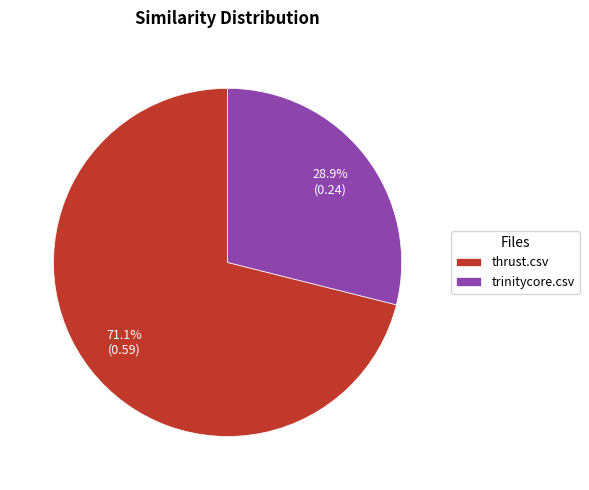

To the nearest percent, what portion does thrust.csv represent?

71%